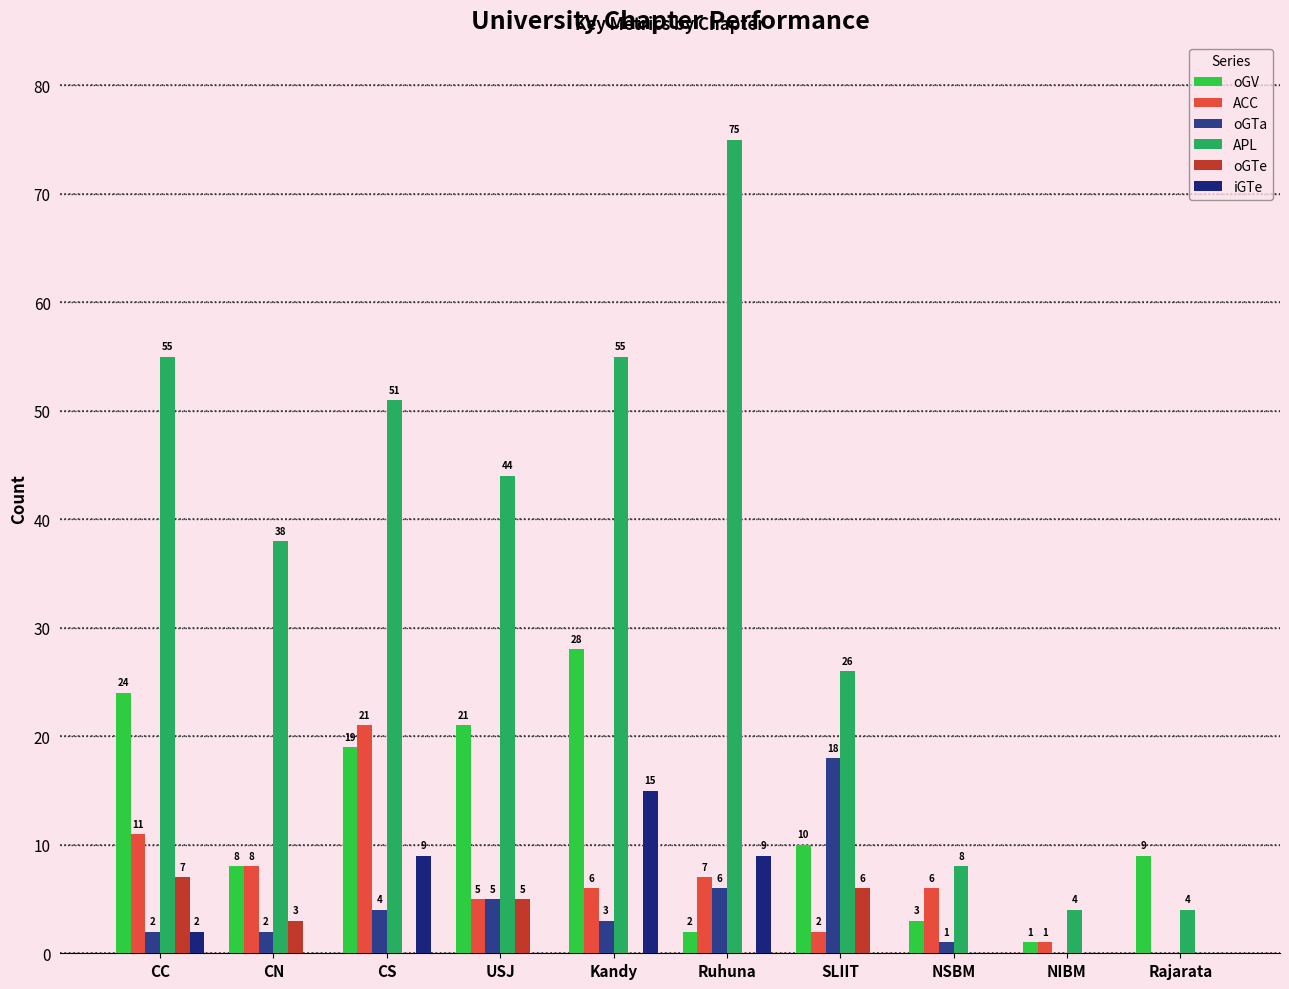

What is the average value of the oGV series?

12